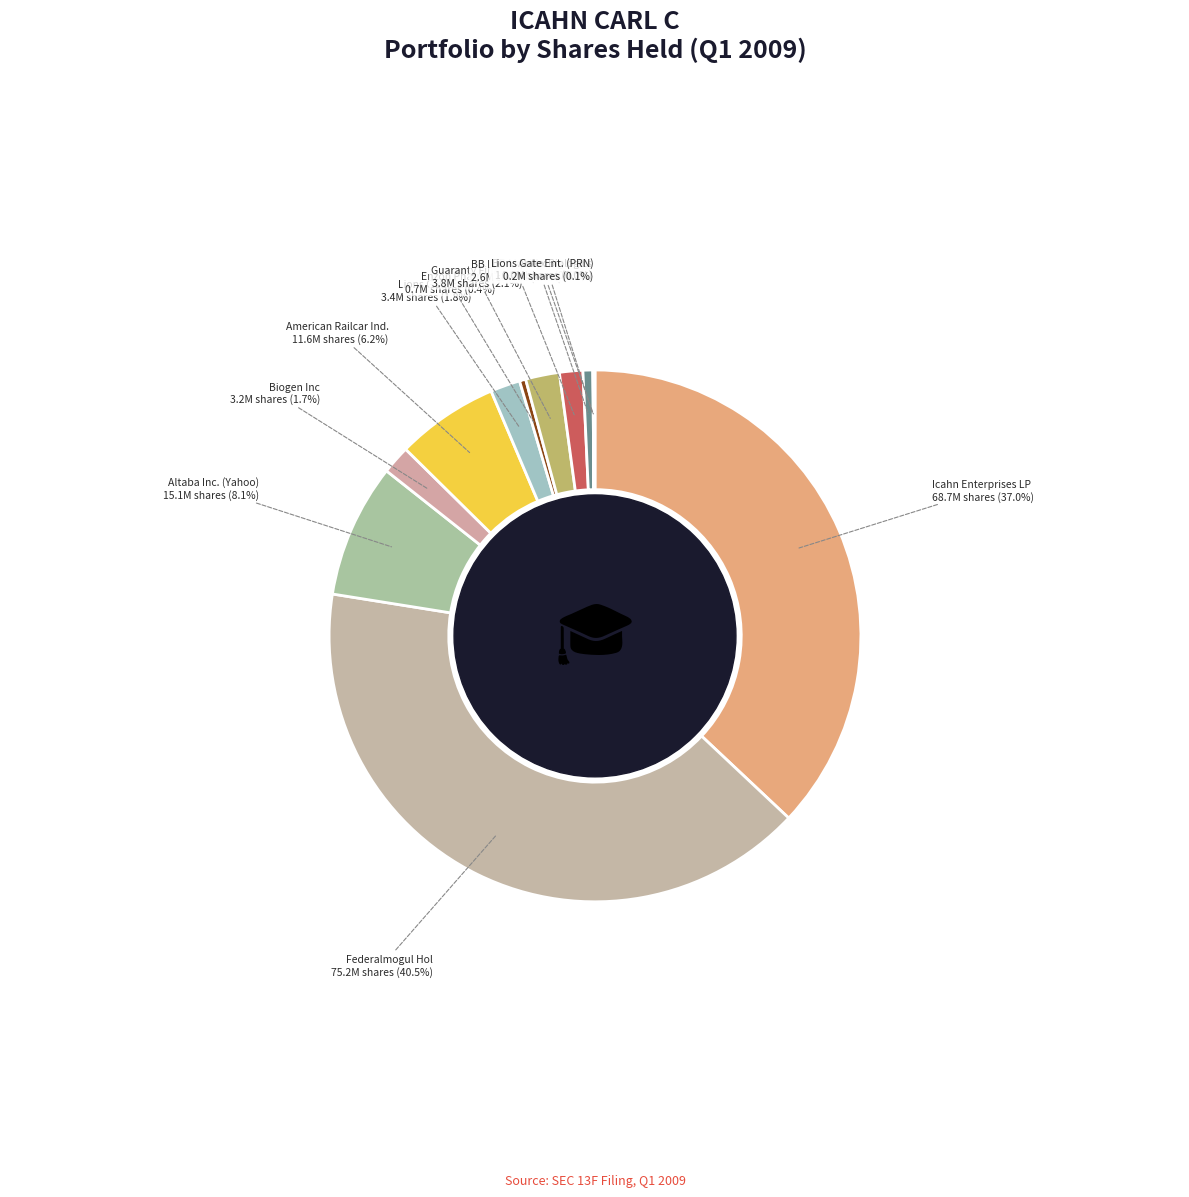

Is there a majority slice in this chart?

No